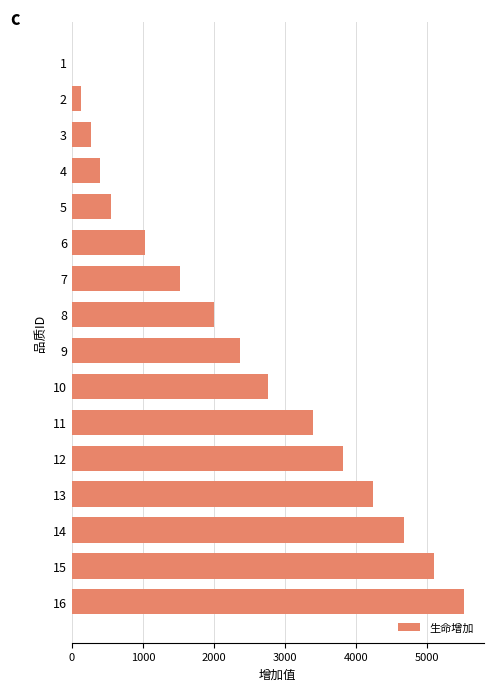

What is the maximum value shown in the chart?

5518